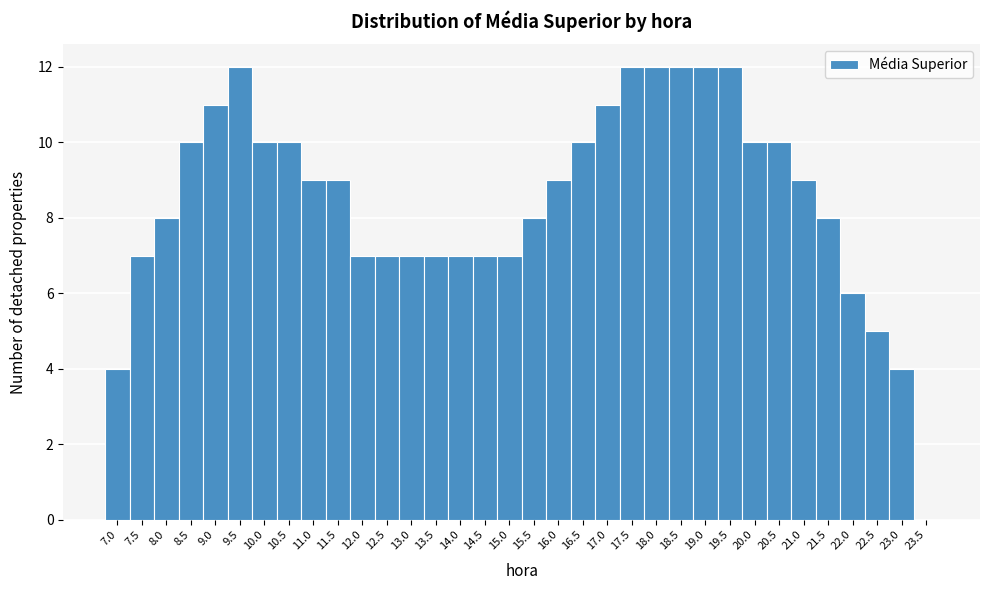

Reading left to right, transcribe this chart: for each bar, give the range it covers on the x-axis and its height. The values are not printed on the chart, so give them approximately, as read against the axis.

6.75 to 7.25: 4
7.25 to 7.75: 7
7.75 to 8.25: 8
8.25 to 8.75: 10
8.75 to 9.25: 11
9.25 to 9.75: 12
9.75 to 10.25: 10
10.25 to 10.75: 10
10.75 to 11.25: 9
11.25 to 11.75: 9
11.75 to 12.25: 7
12.25 to 12.75: 7
12.75 to 13.25: 7
13.25 to 13.75: 7
13.75 to 14.25: 7
14.25 to 14.75: 7
14.75 to 15.25: 7
15.25 to 15.75: 8
15.75 to 16.25: 9
16.25 to 16.75: 10
16.75 to 17.25: 11
17.25 to 17.75: 12
17.75 to 18.25: 12
18.25 to 18.75: 12
18.75 to 19.25: 12
19.25 to 19.75: 12
19.75 to 20.25: 10
20.25 to 20.75: 10
20.75 to 21.25: 9
21.25 to 21.75: 8
21.75 to 22.25: 6
22.25 to 22.75: 5
22.75 to 23.25: 4
23.25 to 23.75: 0